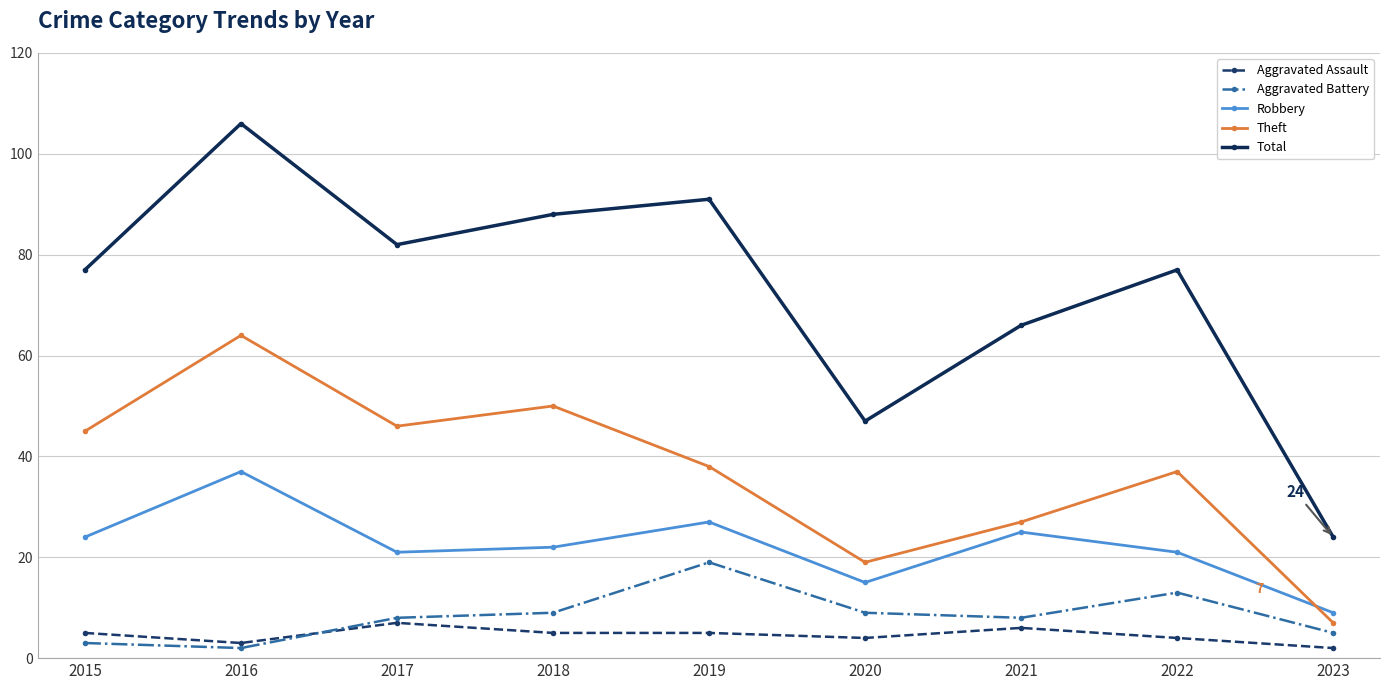

Reading left to right, what are all the values shown in this chart?

Aggravated Assault: 5	3	7	5	5	4	6	4	2
Aggravated Battery: 3	2	8	9	19	9	8	13	5
Robbery: 24	37	21	22	27	15	25	21	9
Theft: 45	64	46	50	38	19	27	37	7
Total: 77	106	82	88	91	47	66	77	24